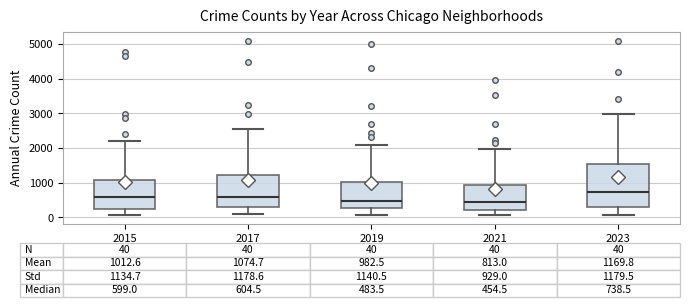

Comparing the boxes themselves (not the whiskers), which one is the tallest?

2023